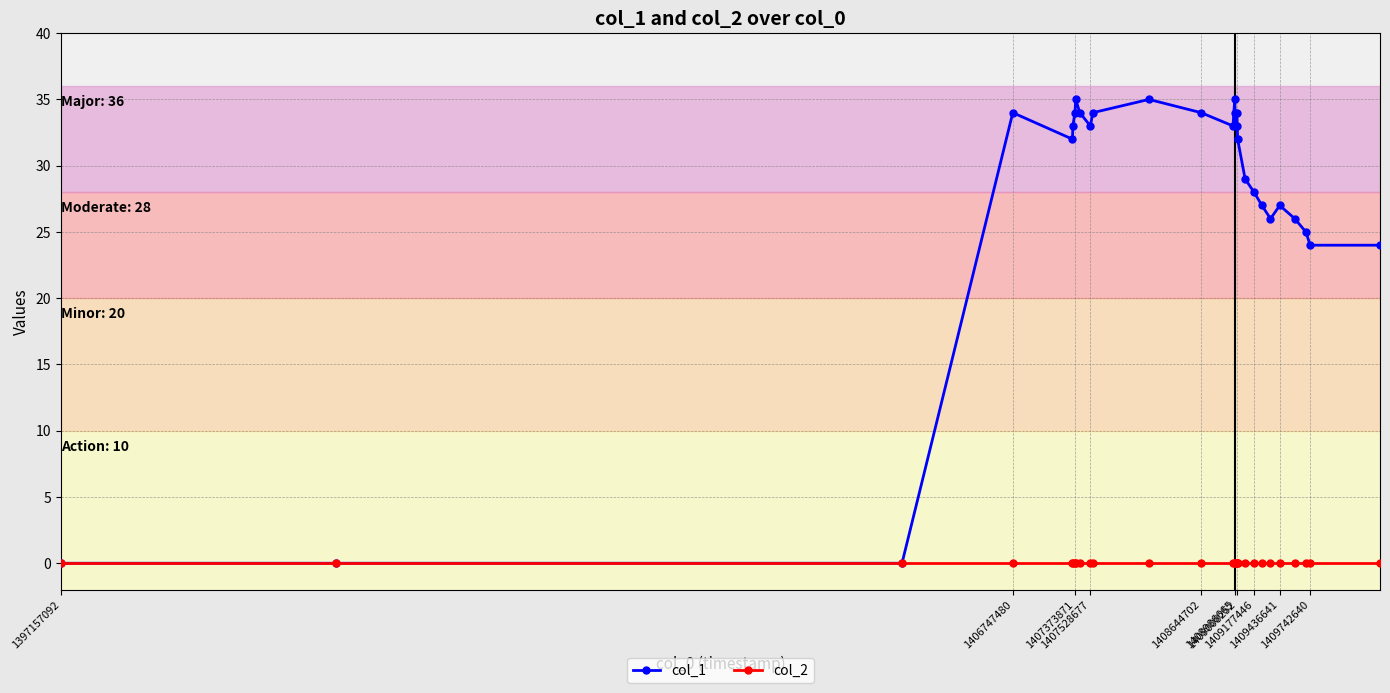

True or false: col_1 has more than 1 points higher than both neighbors.

True